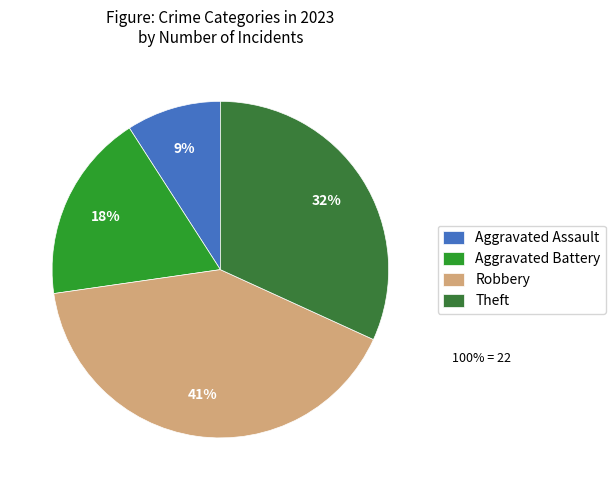

Is the sum of Robbery and Theft greater than half?

Yes